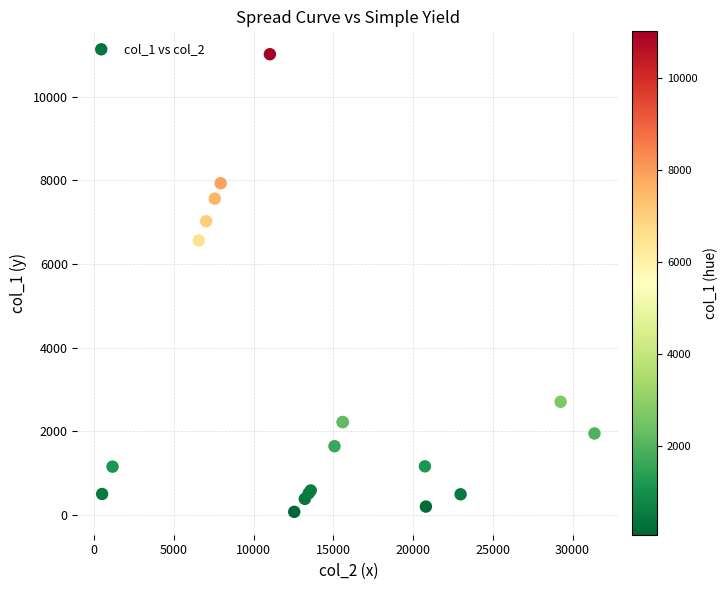

What Y value in the scatter plot is closest to 5546?

6563